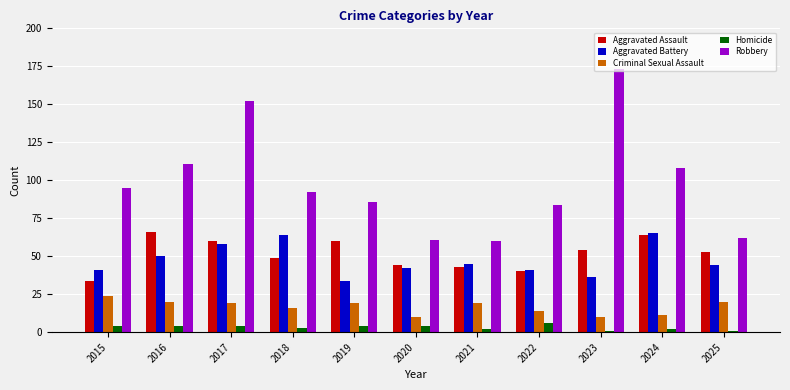

Reading left to right, transcribe all the data shown in this chart.

Aggravated Assault: 2015=34	2016=66	2017=60	2018=49	2019=60	2020=44	2021=43	2022=40	2023=54	2024=64	2025=53
Aggravated Battery: 2015=41	2016=50	2017=58	2018=64	2019=34	2020=42	2021=45	2022=41	2023=36	2024=65	2025=44
Criminal Sexual Assault: 2015=24	2016=20	2017=19	2018=16	2019=19	2020=10	2021=19	2022=14	2023=10	2024=11	2025=20
Homicide: 2015=4	2016=4	2017=4	2018=3	2019=4	2020=4	2021=2	2022=6	2023=1	2024=2	2025=1
Robbery: 2015=95	2016=111	2017=152	2018=92	2019=86	2020=61	2021=60	2022=84	2023=173	2024=108	2025=62